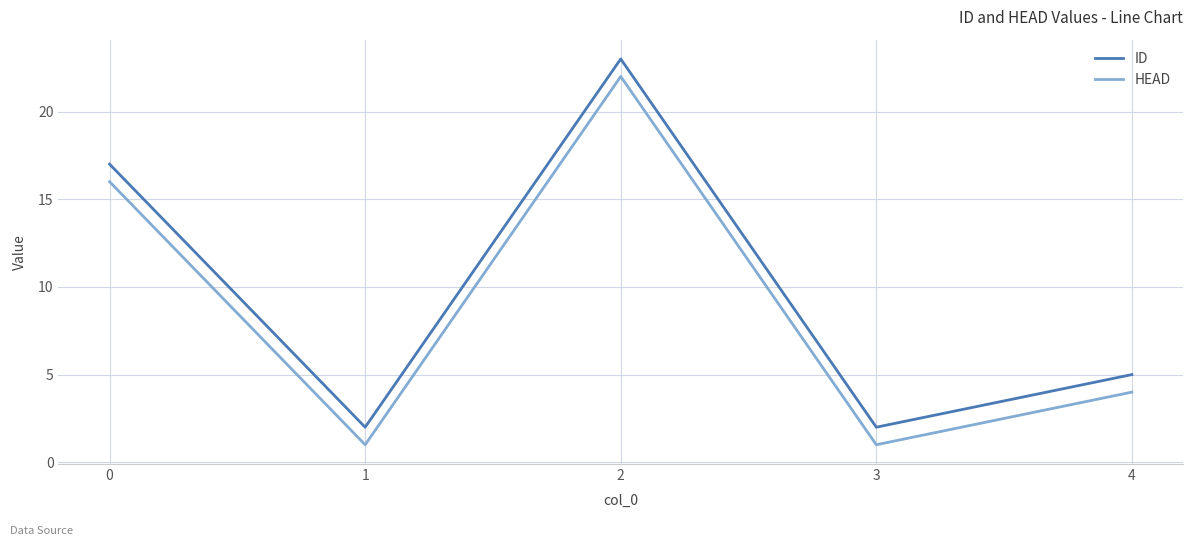

True or false: ID and HEAD intersect in this chart.

False